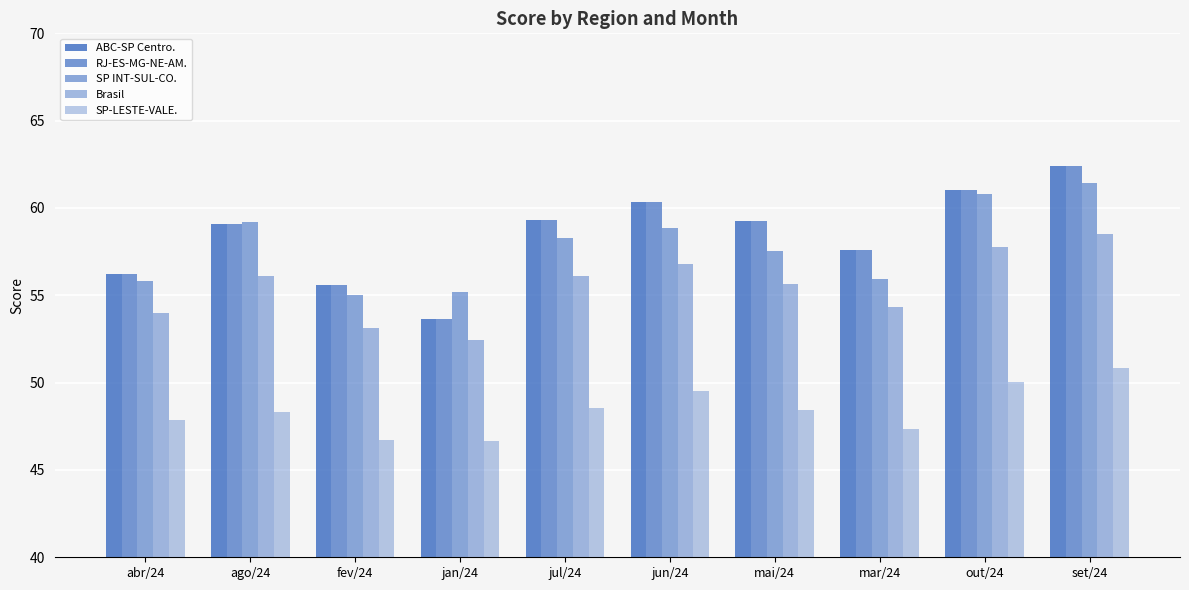

At how many categories does at least one series exceed 60?

3